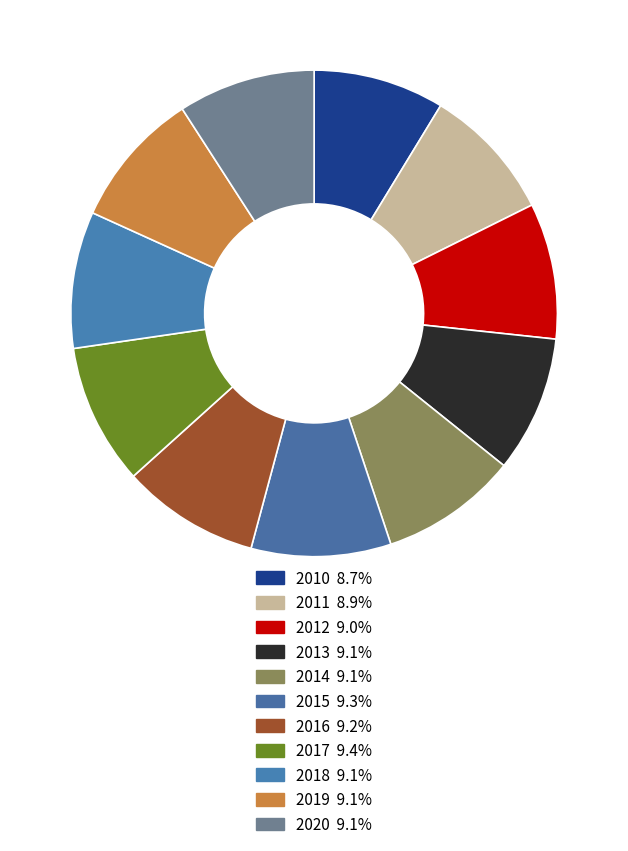

To the nearest percent, what percentage of the pie is 2020?

9%